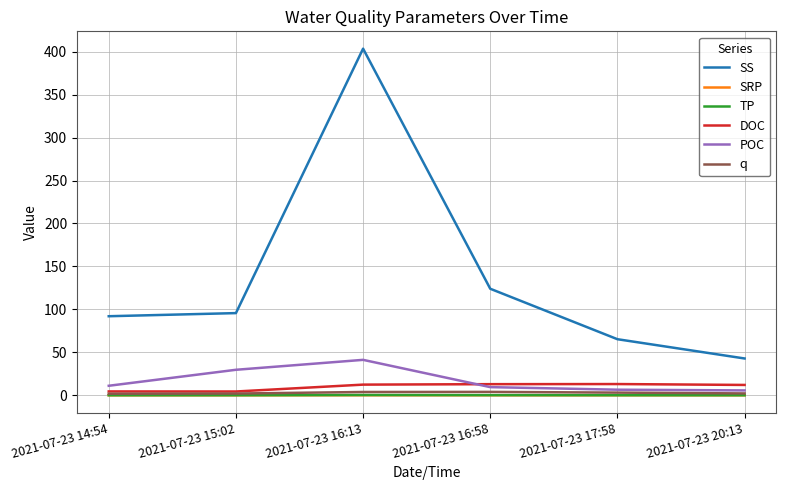

How many values in the DOC series are below 12?

2